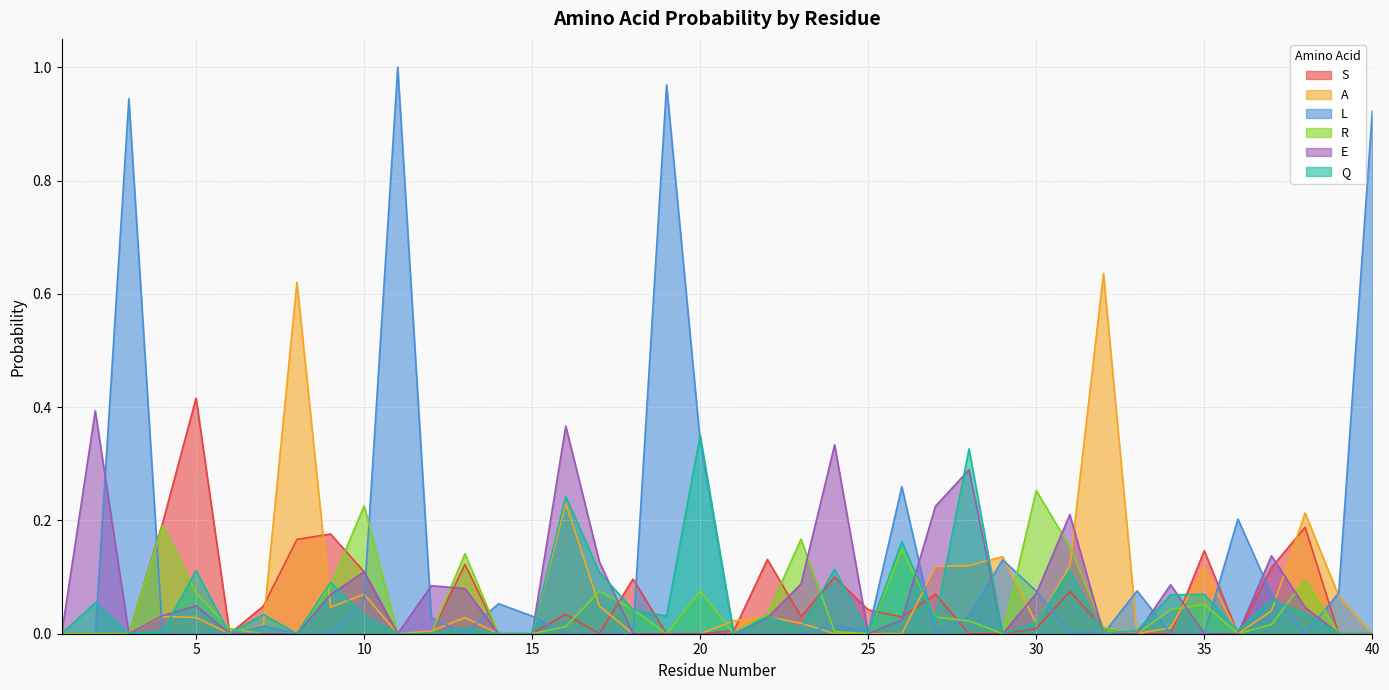

In E, how many points are lower than both neighbors (excluding endpoints)?

4